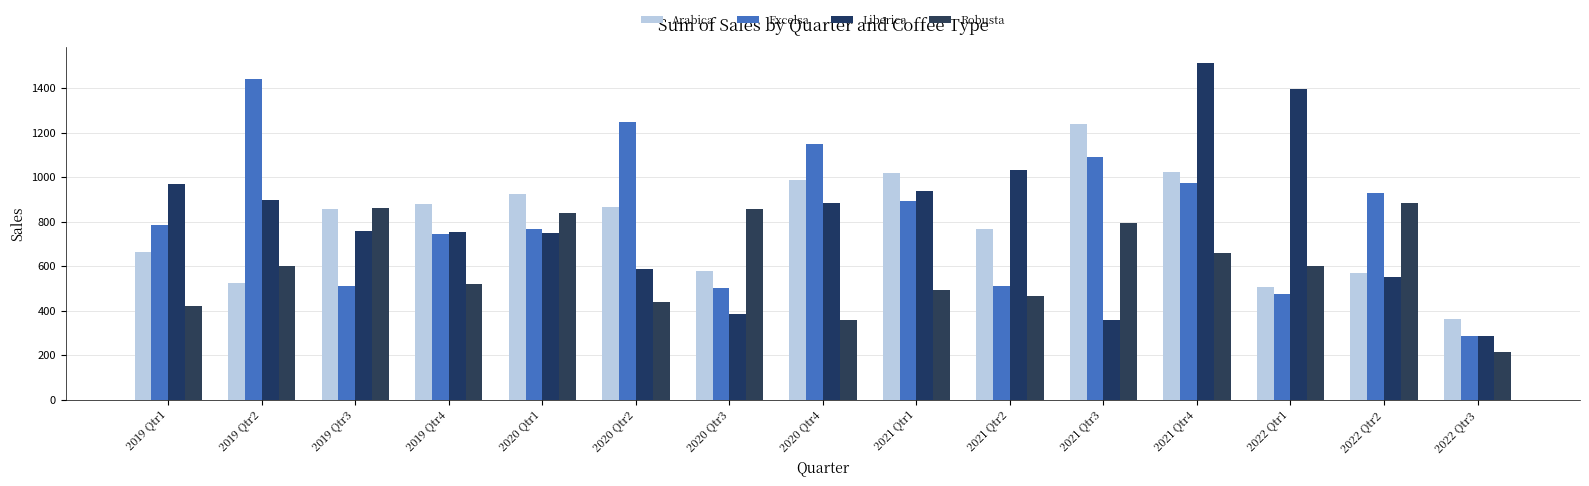

How many groups of bars are there?

15